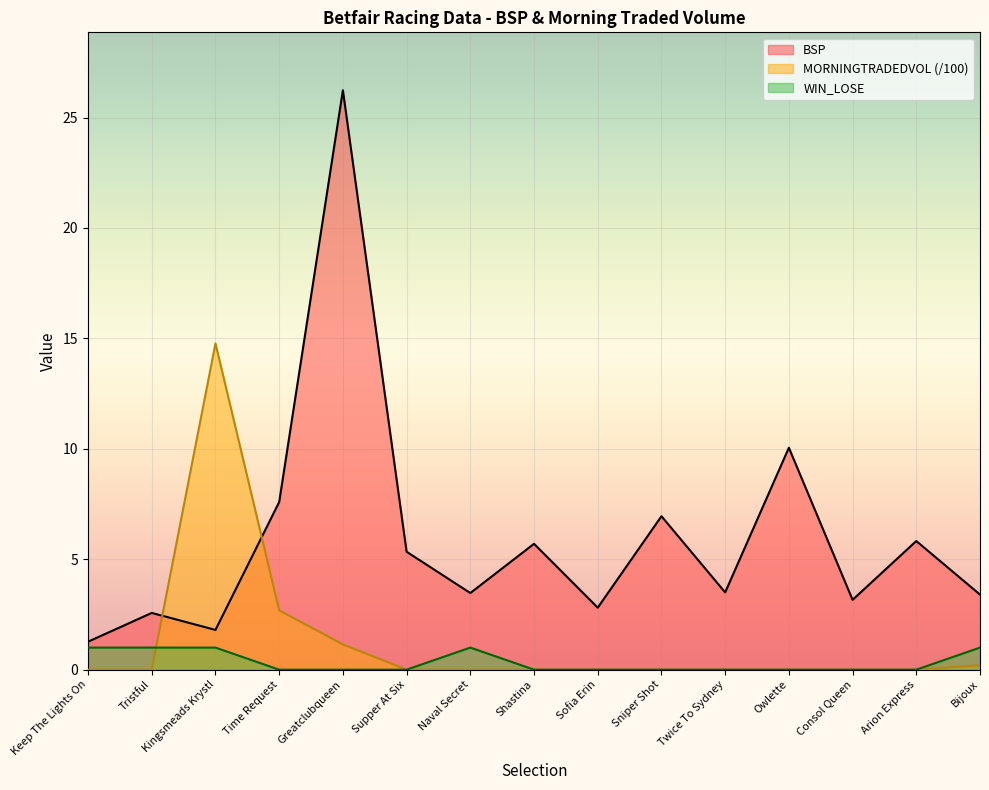

True or false: WIN_LOSE and BSP cross at least once.

False